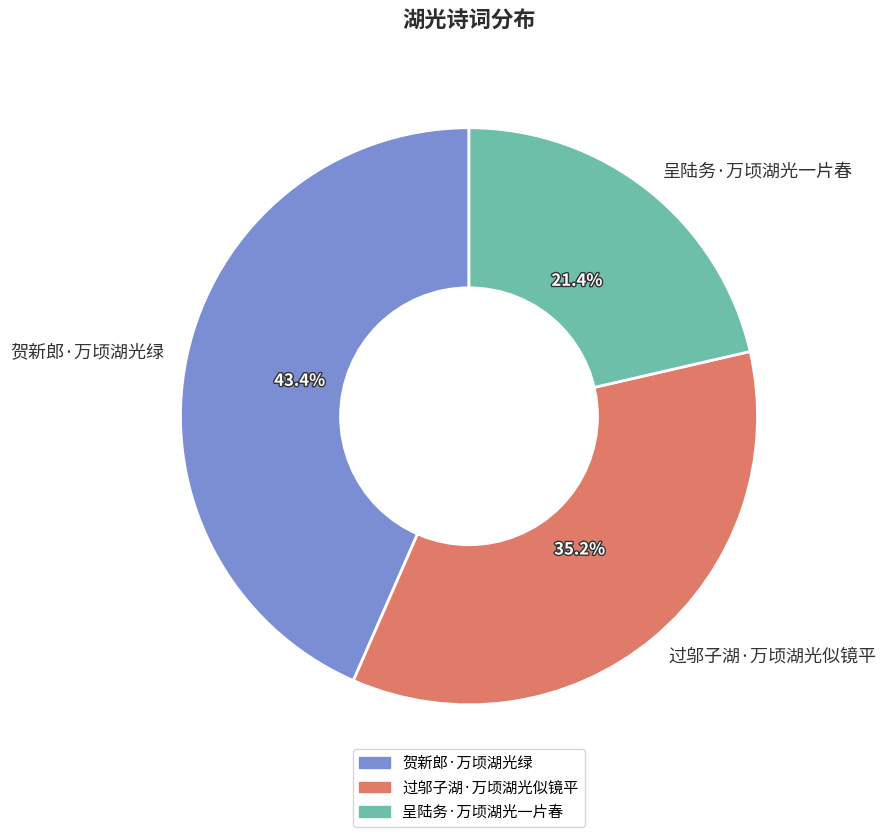

To the nearest percent, what portion does 过邬子湖·万顷湖光似镜平 represent?

35%